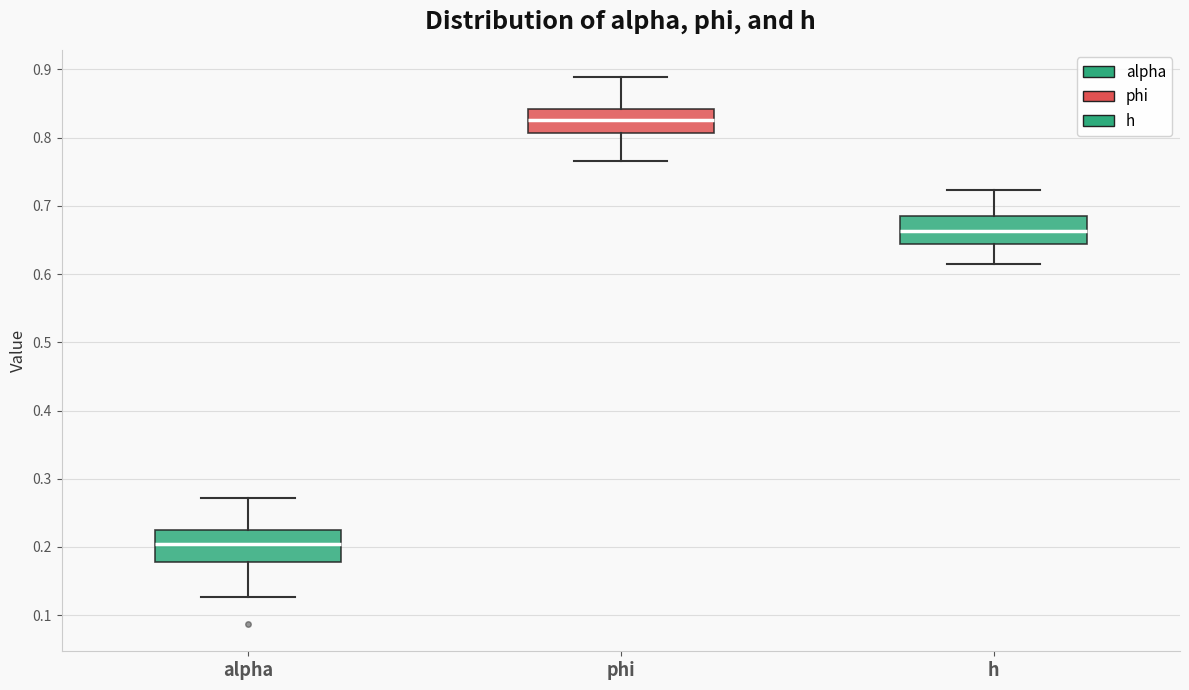

Which box's median line is the lowest?

alpha